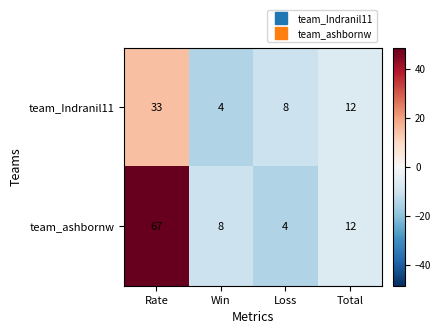

Is it true that team_Indranil11 equals 50 at Rate?

False